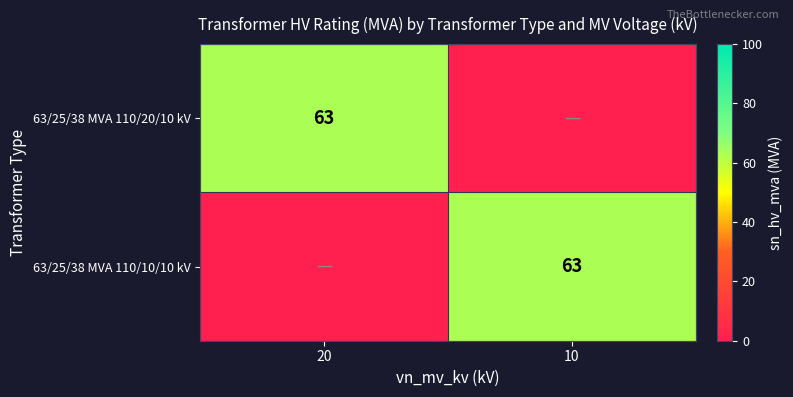

The 63/25/38 MVA 110/10/10 kV series shows 63 at 10. True or false?

True